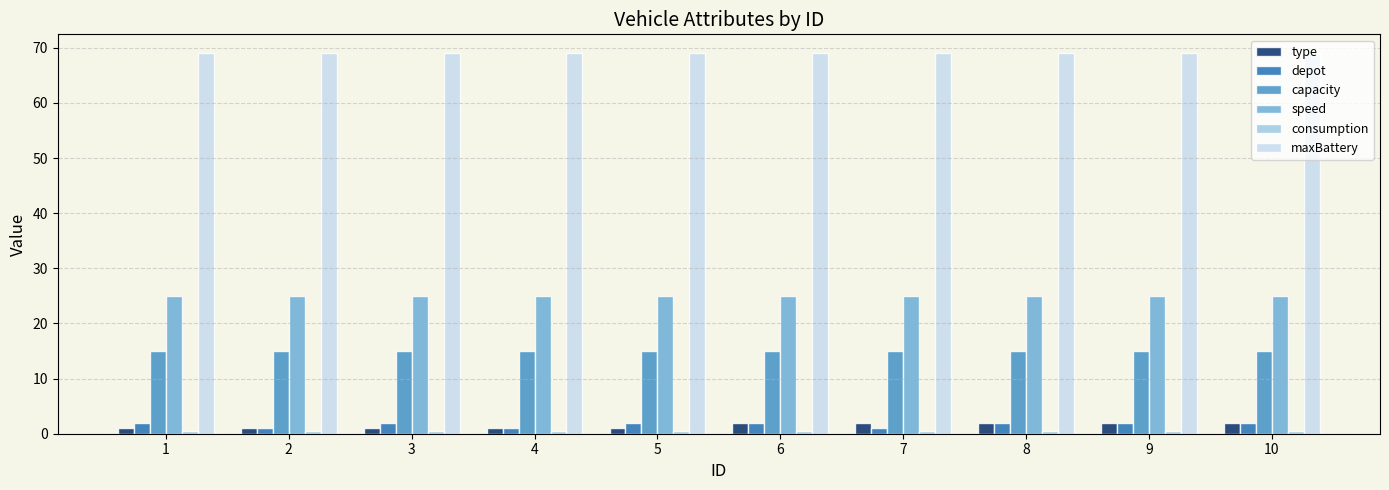

What is the average value of the maxBattery series?

69.0